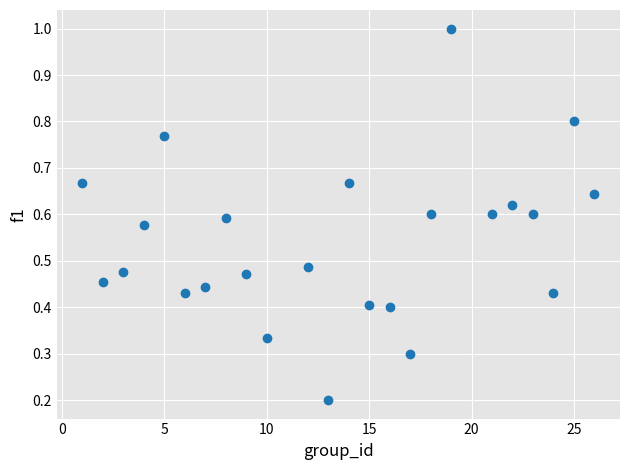

What is the range of X values (max minus min)?

25.0